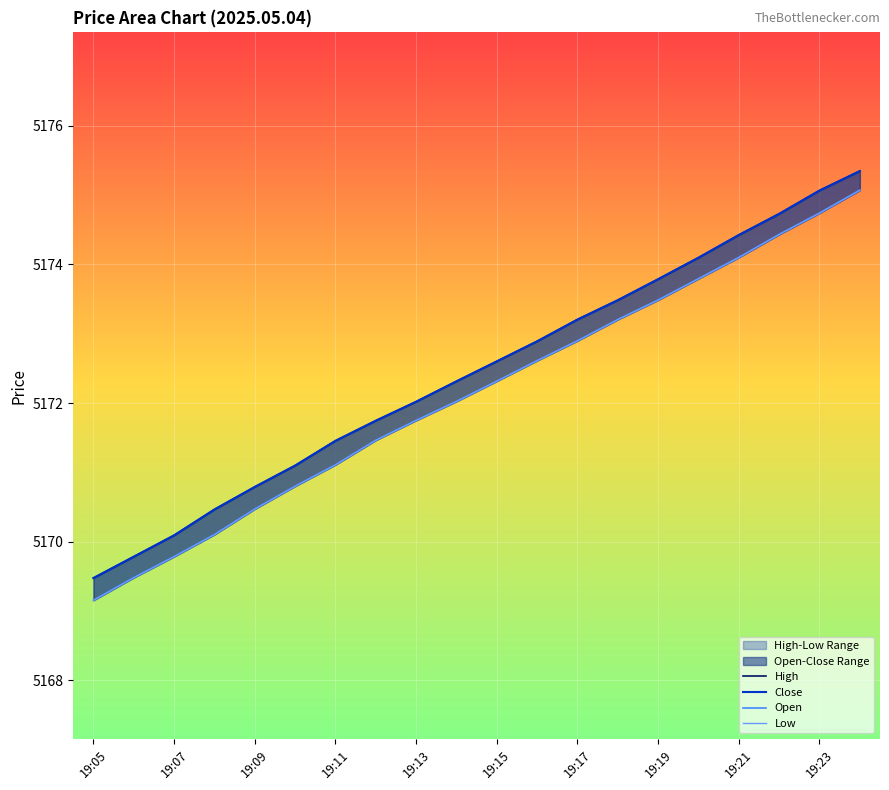

Rank the series by their maximum value, from lowest to highest.

Open, Low, High, Close